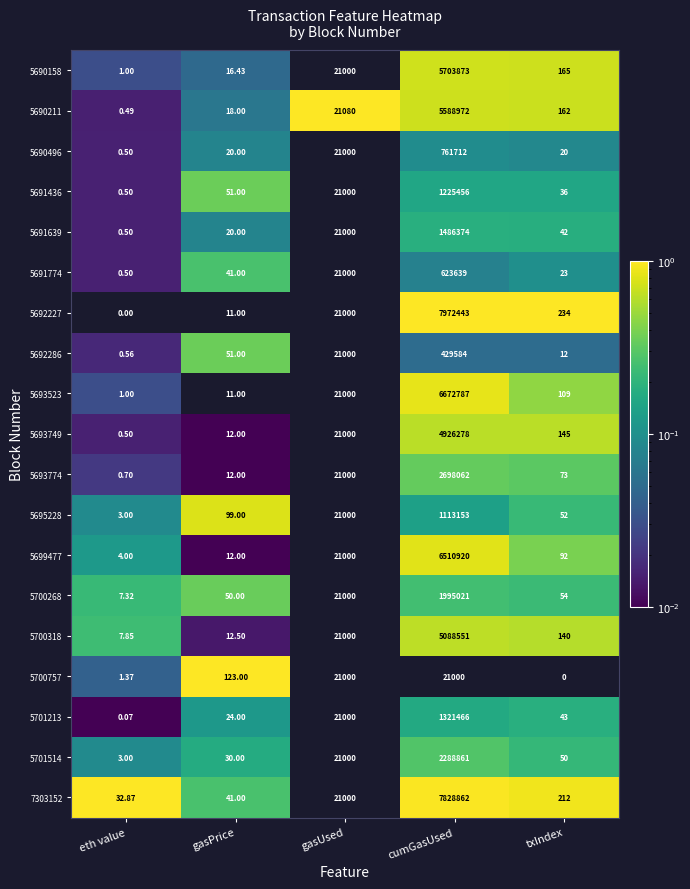

Which category has the highest value across all series?

cumGasUsed